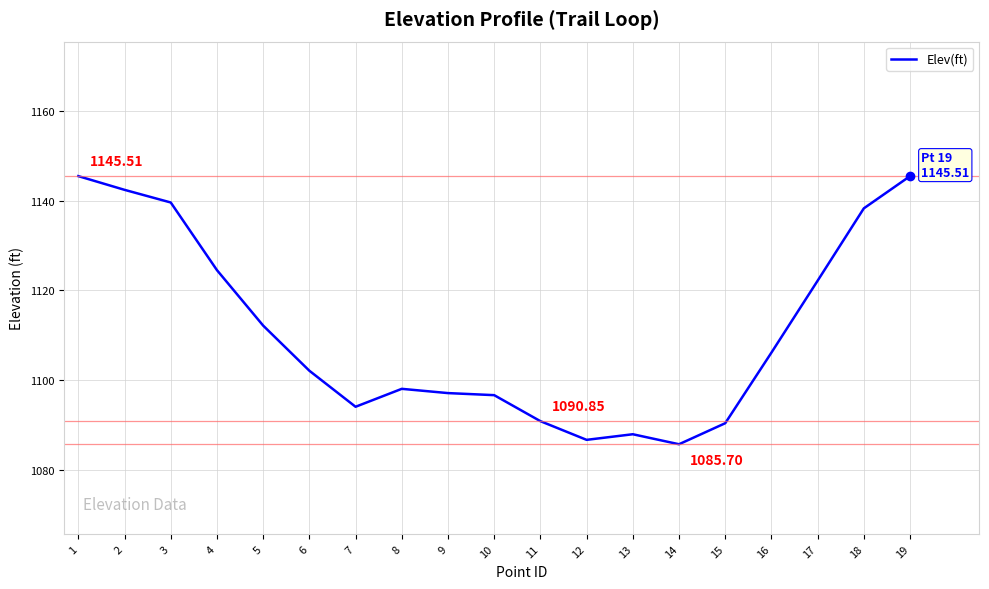

What is the ratio of the value at 16 to the value at 19?

1.0